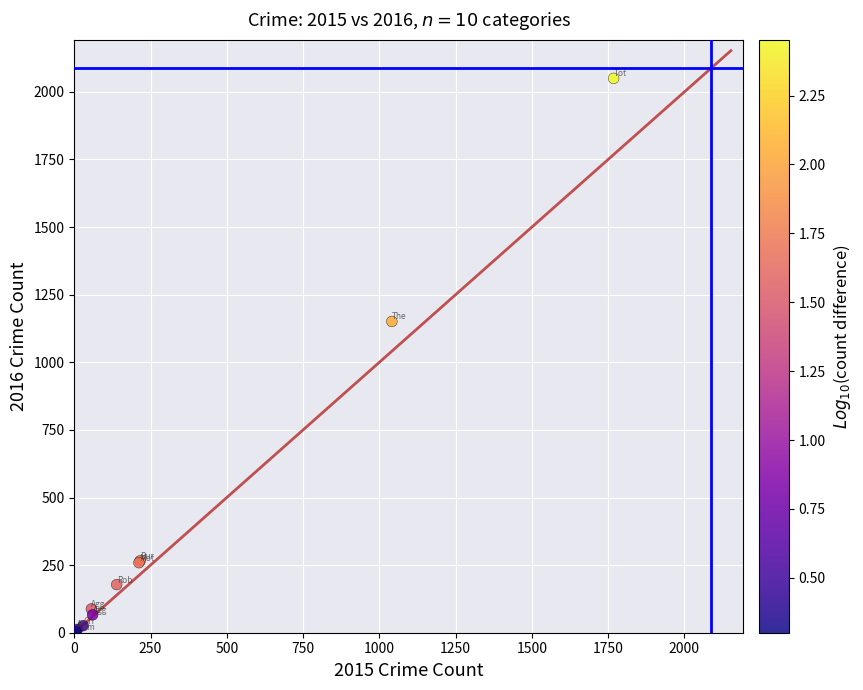

What Y value in the scatter plot is closest to 1027?

1151